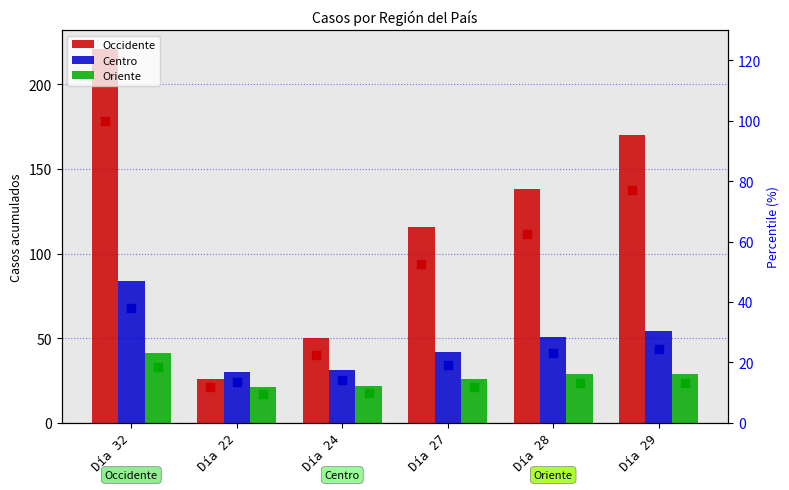

At which category is the sum across all series the highest?

Día 32